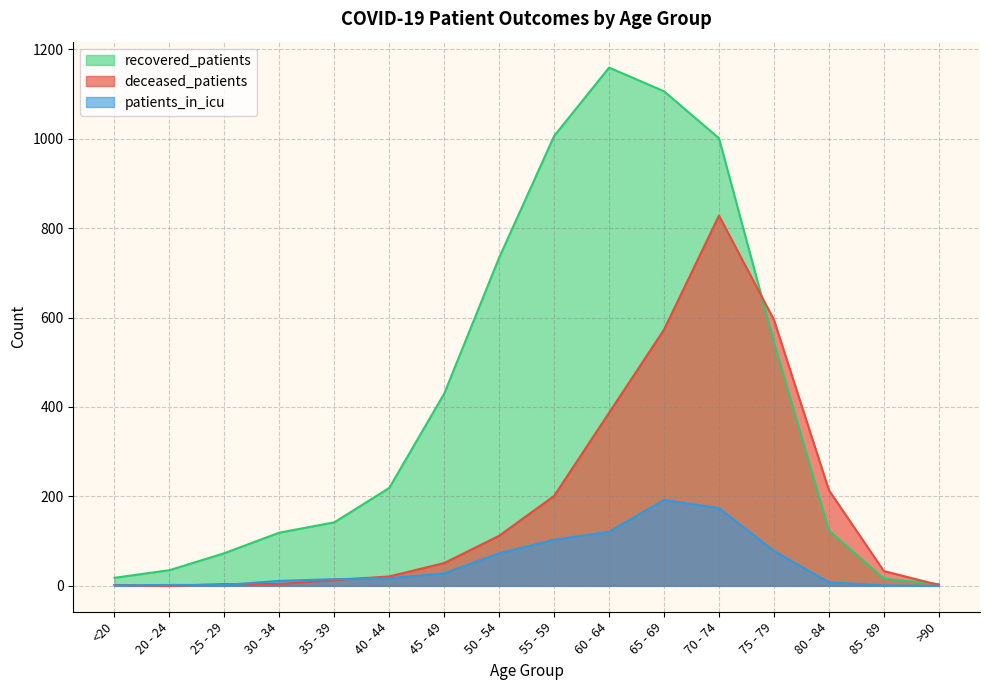

Where is deceased_patients nearest to the value 414?

60 - 64